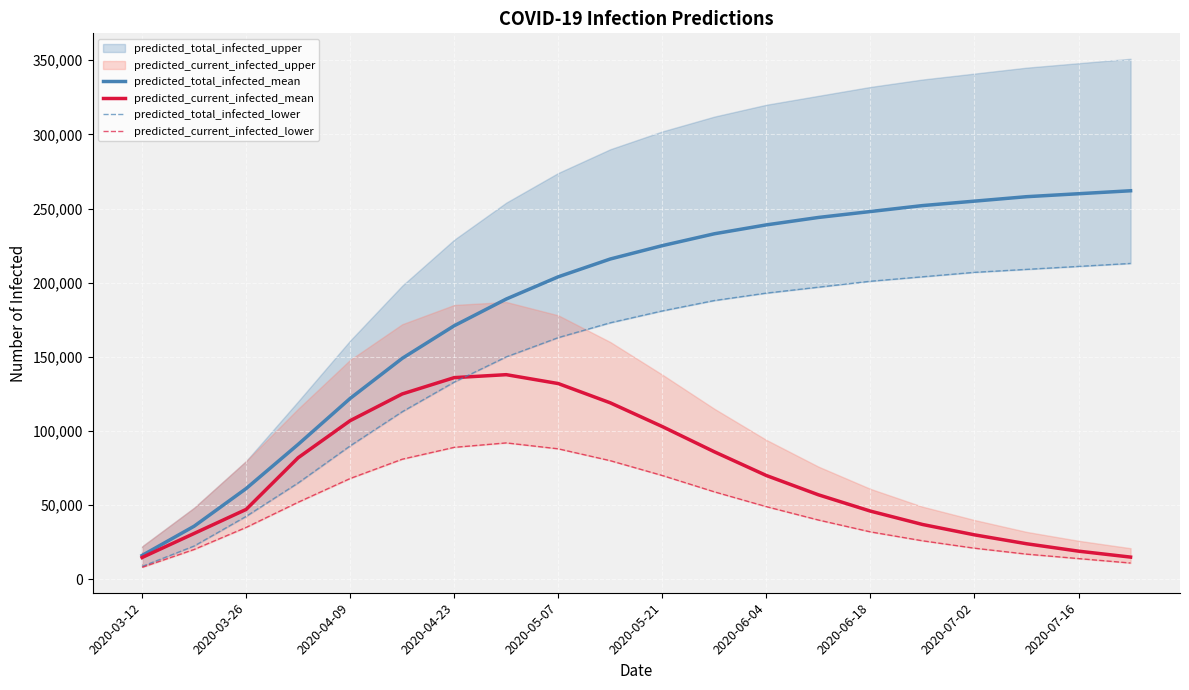

Which category has the lowest value in the predicted_current_infected_mean series?

2020-03-12